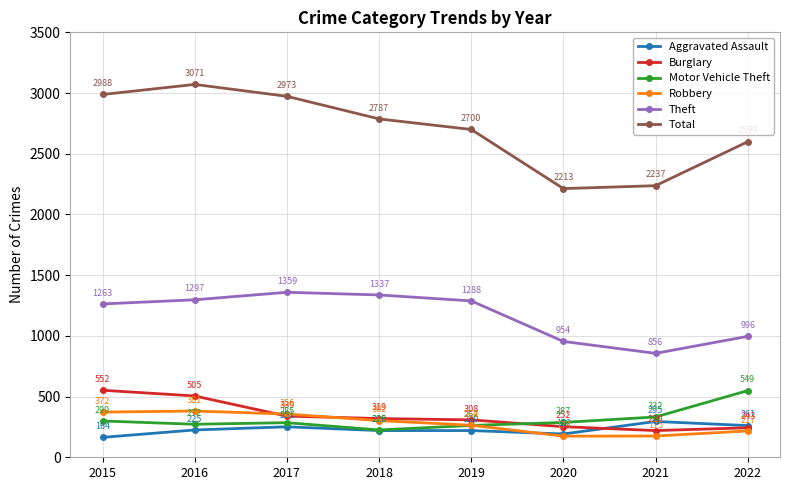

At which label does Burglary first exceed 319?

2015